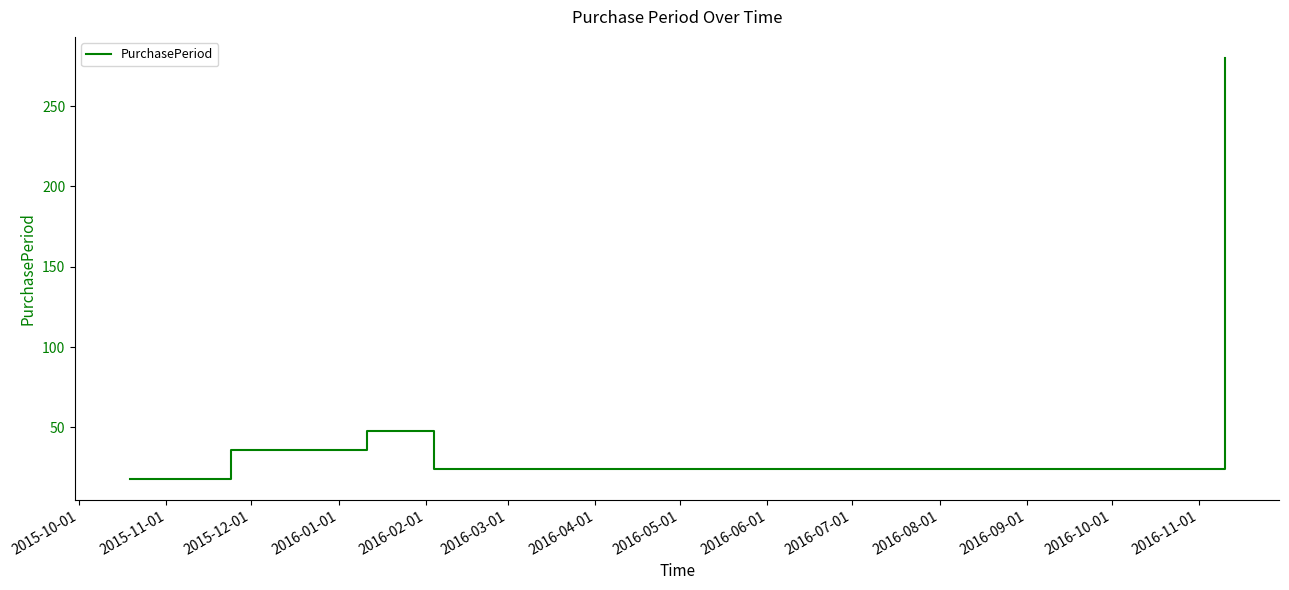

What is the smallest value displayed?

18